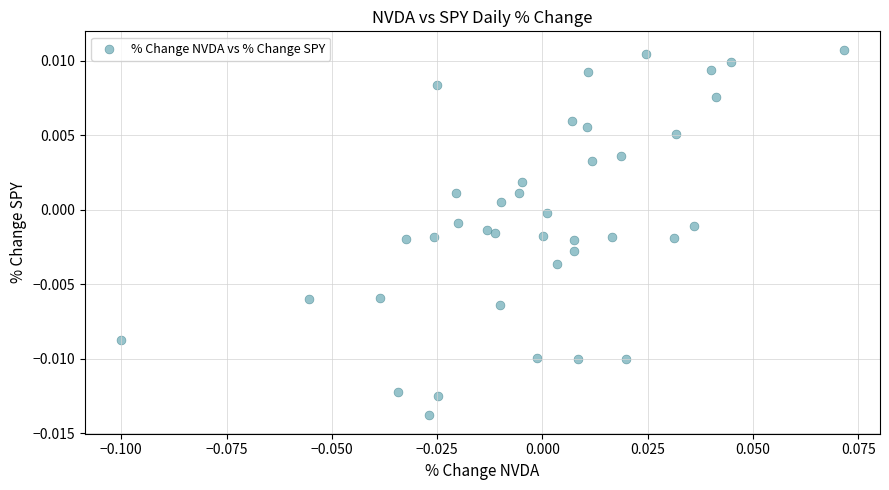

How many data points are displayed?

39